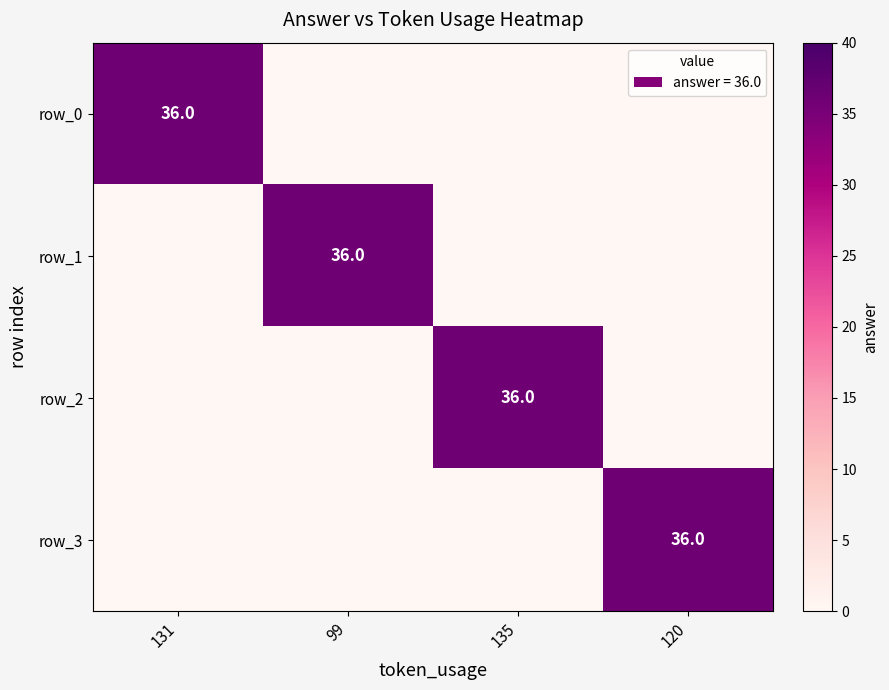

Reading left to right, extract all data points from this chart.

row_0: 36	0	0	0
row_1: 0	36	0	0
row_2: 0	0	36	0
row_3: 0	0	0	36